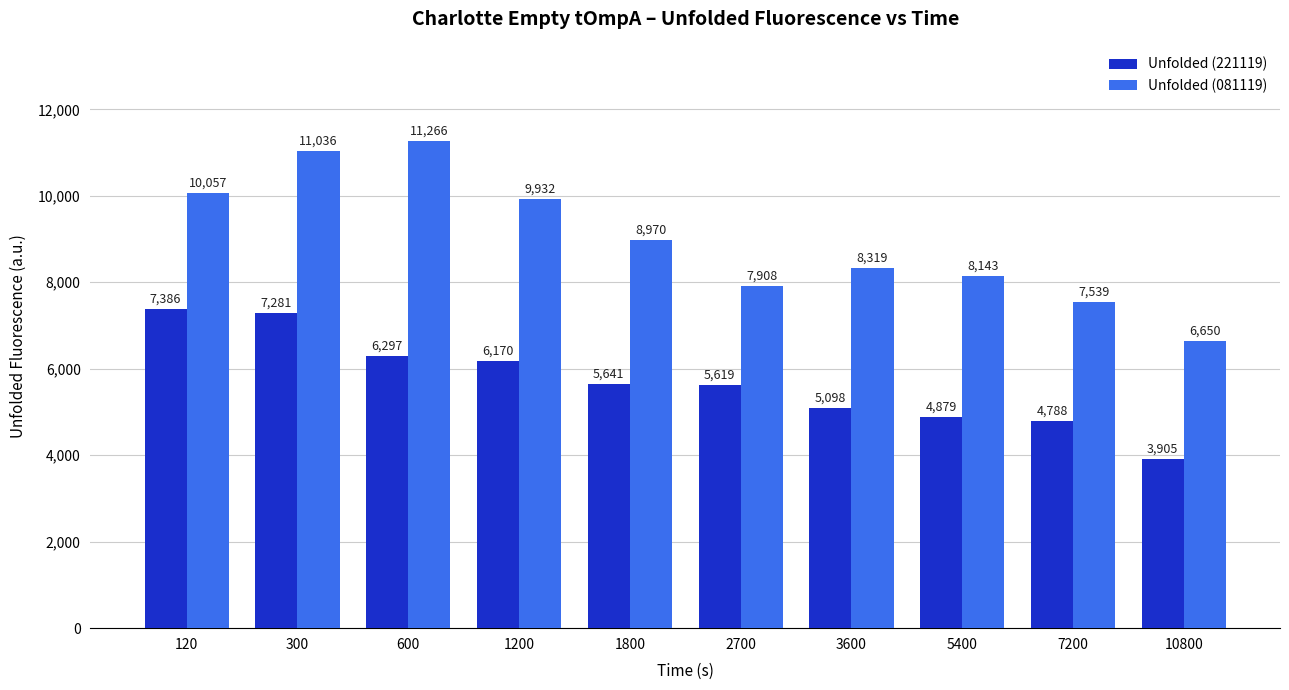

How many values in the Unfolded (221119) series are below 5641?

5